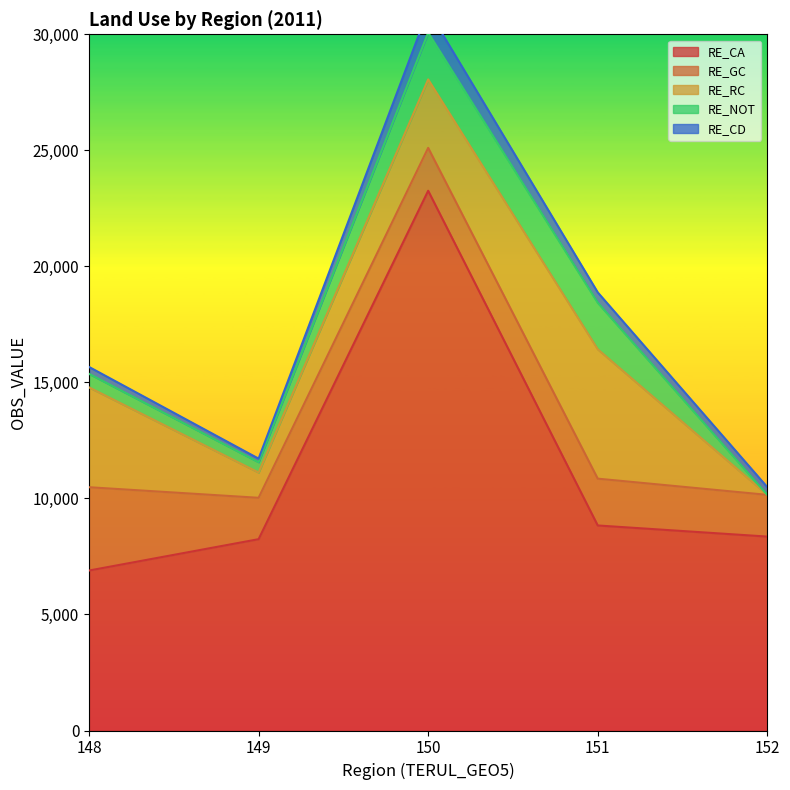

What are all the series names shown in the legend?

RE_CA, RE_GC, RE_RC, RE_NOT, RE_CD